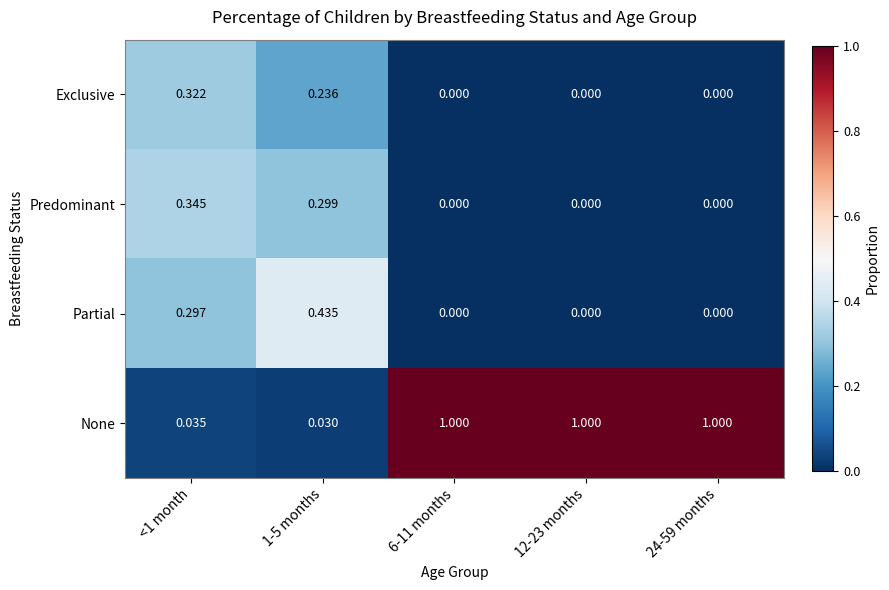

Which series changed the most between <1 month and 1-5 months?

Partial